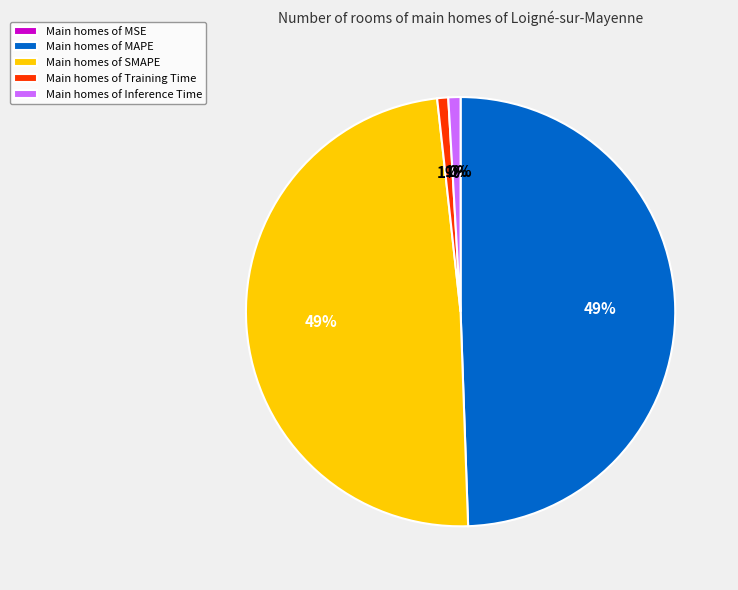

Count the number of slices in the pie.

5